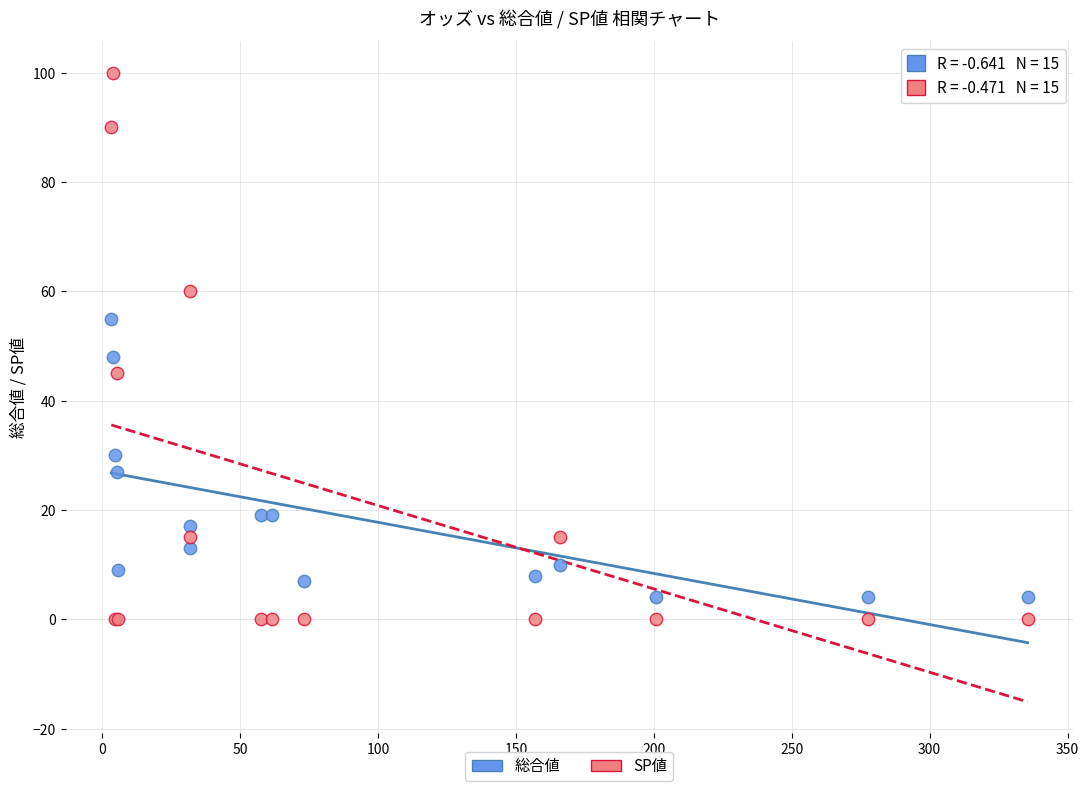

Which series reaches the maximum Y coordinate?

SP値